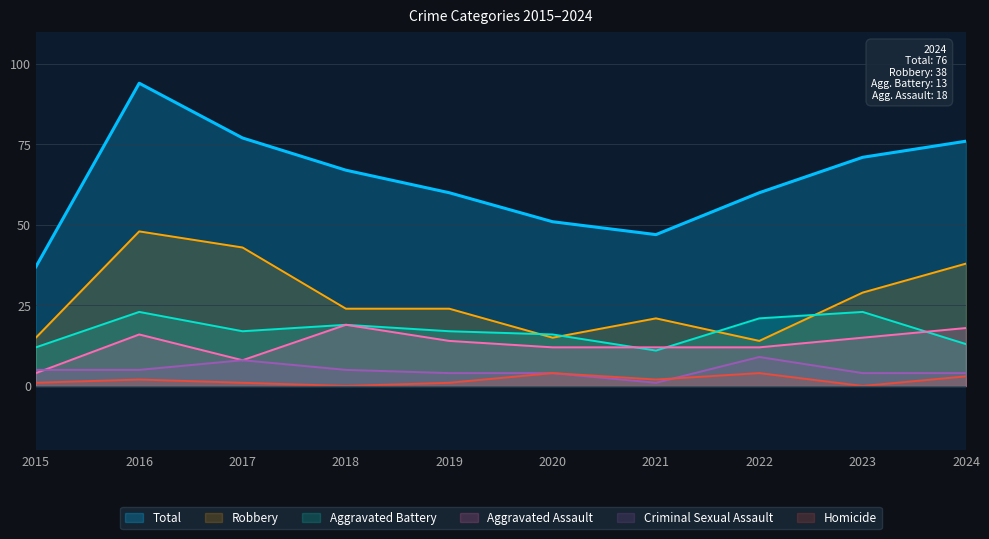

Between 2023 and 2016, which is larger?

2016